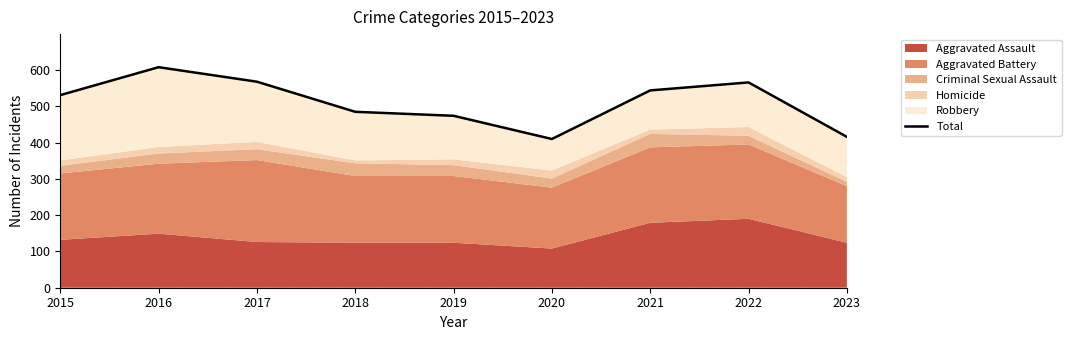

Approximately how many times larger is the value at 2021 compared to 2020?

1.3